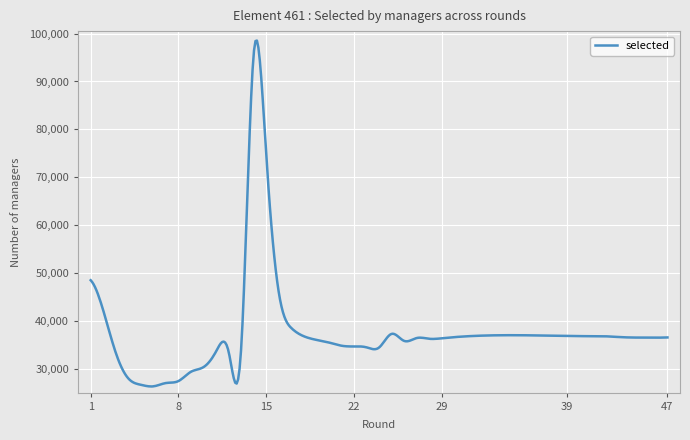

What is the difference between the maximum and minimum values?

72240.8